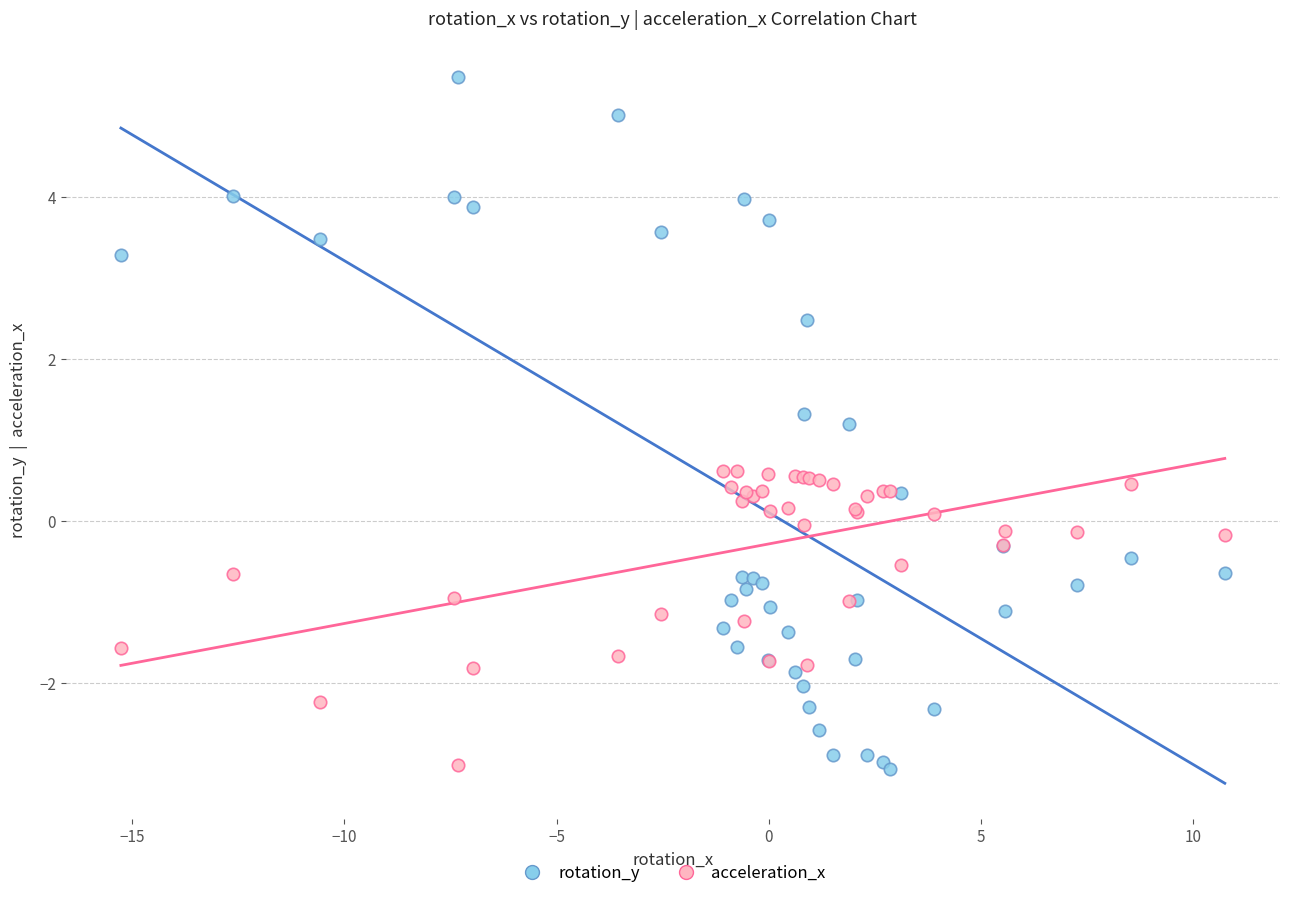

Which series has the widest spread of Y values?

rotation_y